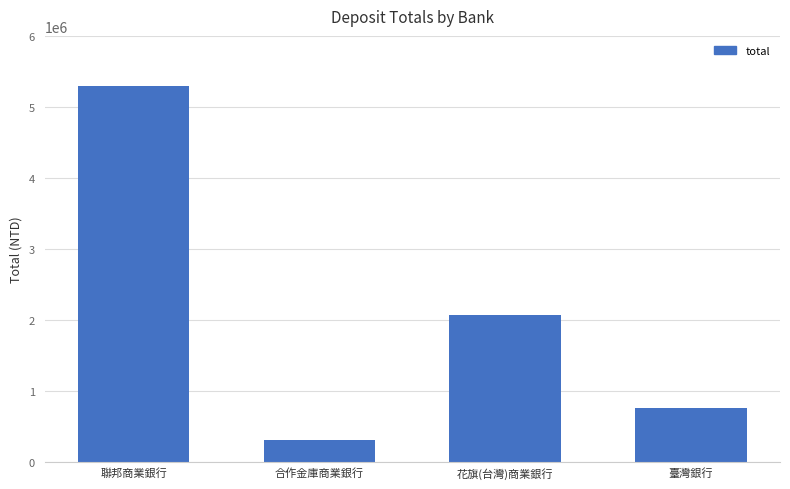

What is the ratio of the value at 臺灣銀行 to the value at 花旗(台灣)商業銀行?

0.4